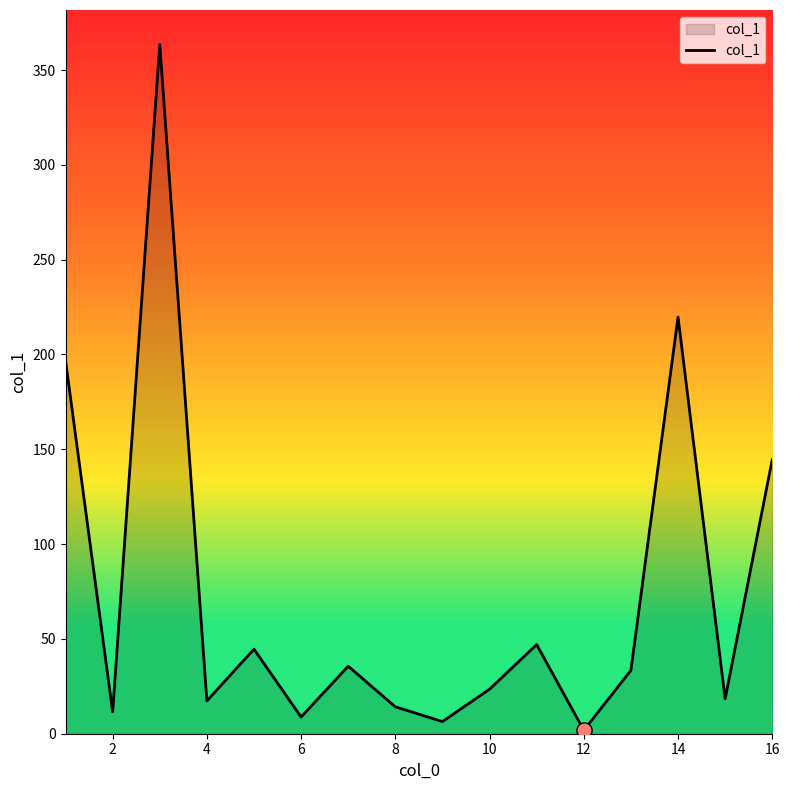

What is the greatest value displayed?

363.5